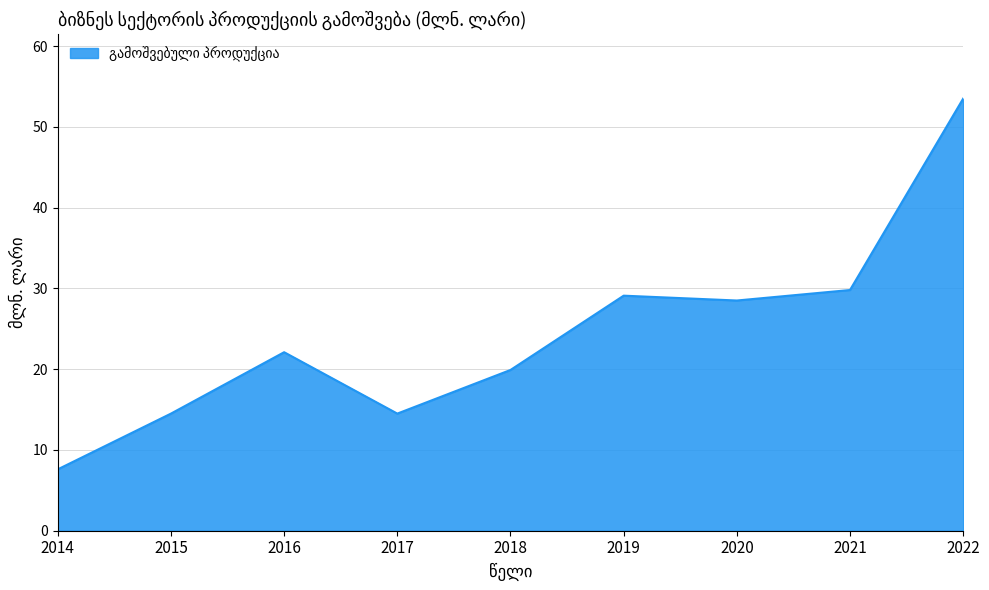

What is the change in value from 2014 to 2022?

+45.9